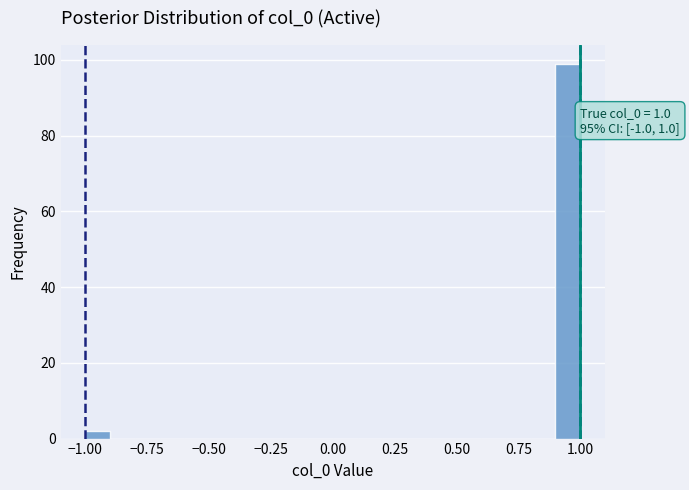

Around what value on the x-axis is the tallest bar? Give the approximate position of its centre, as read against the axis.

0.95